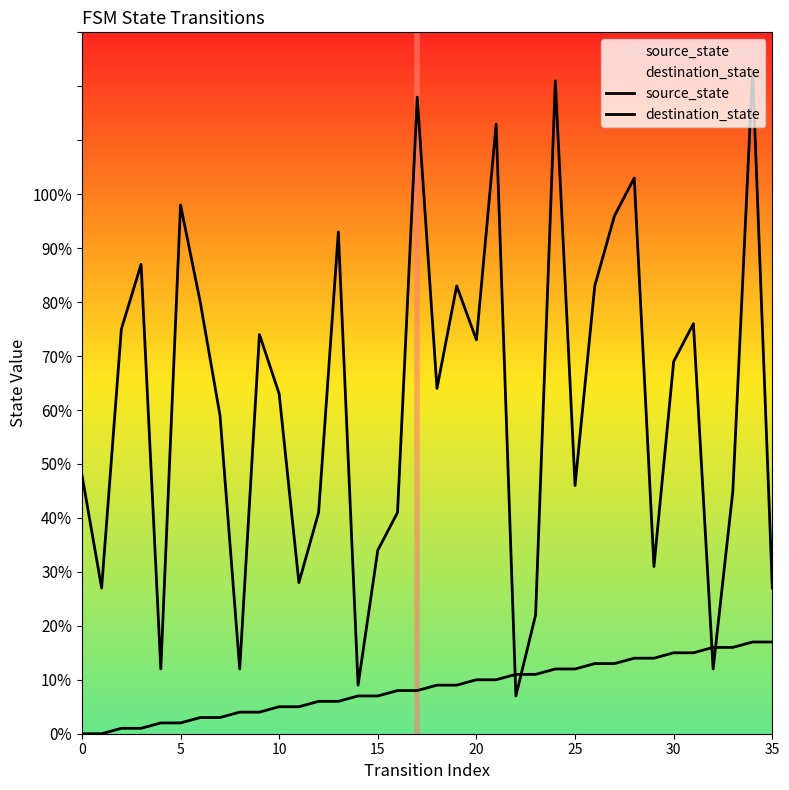

Reading left to right, transcribe all the data shown in this chart.

source_state: 0	0	1	1	2	2	3	3	4	4	5	5	6	6	7	7	8	8	9	9	10	10	11	11	12	12	13	13	14	14	15	15	16	16	17	17
destination_state: 48	27	75	87	12	98	80	59	12	74	63	28	41	93	9	34	41	118	64	83	73	113	7	22	121	46	83	96	103	31	69	76	12	45	123	27